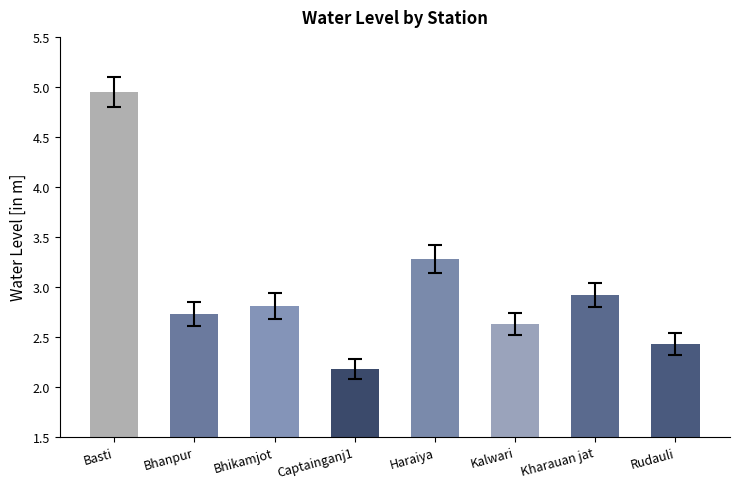

What is the label of the 5th bar from the right?

Captainganj1